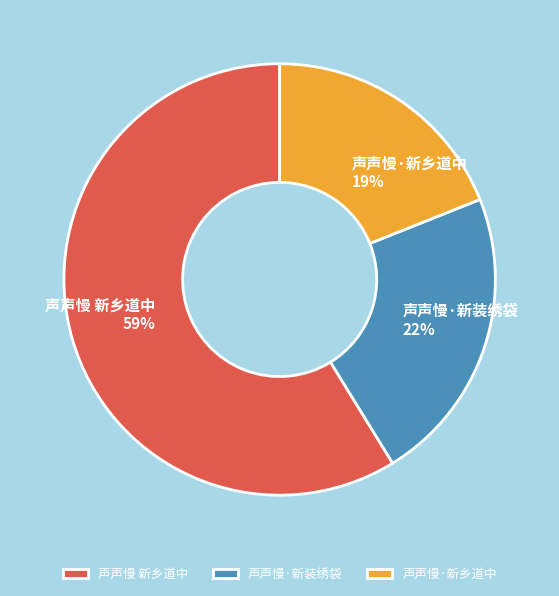

Rank the categories by value from lowest to highest.

声声慢·新乡道中, 声声慢·新装绣袋, 声声慢 新乡道中